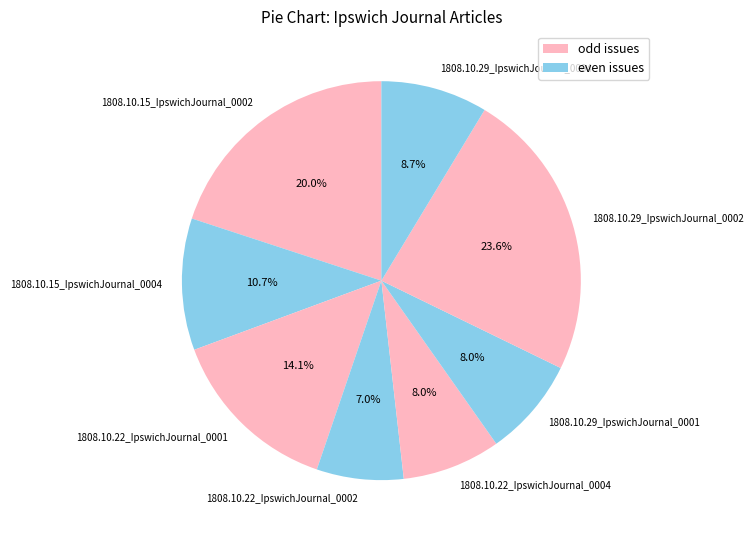

The 1808.10.29_IpswichJournal_0002 slice represents 11% of the pie. True or false?

False